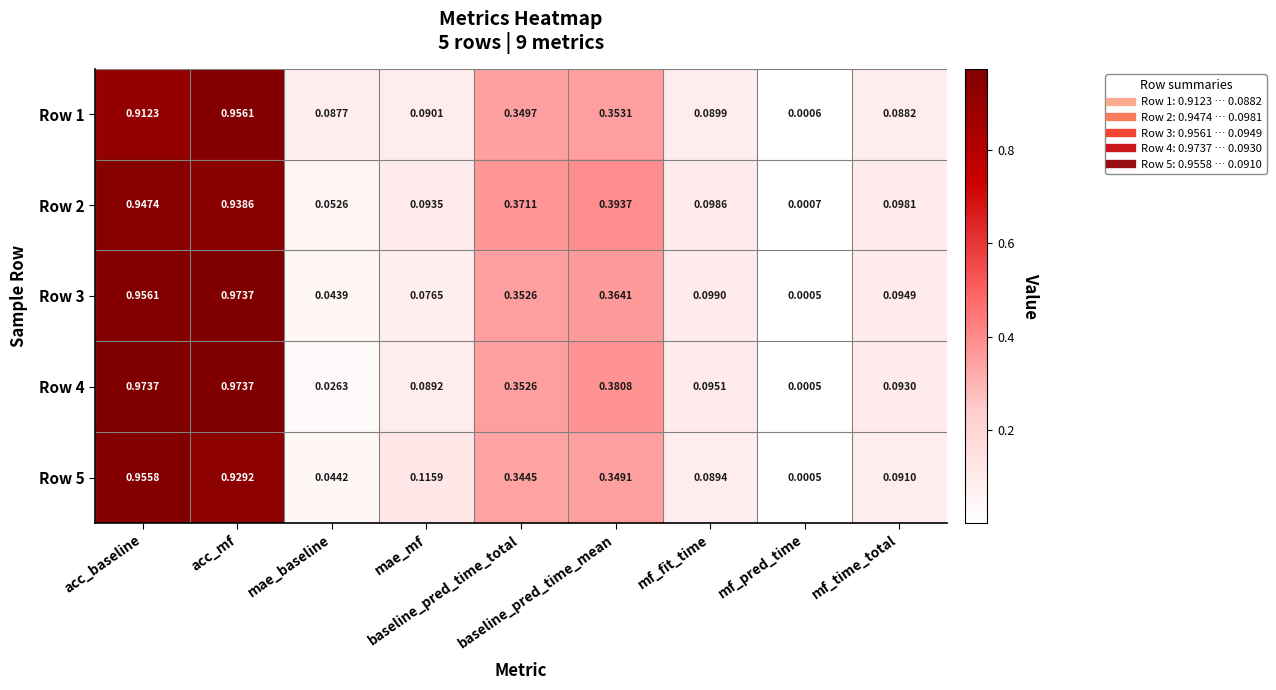

How many categories are shown in the chart?

9